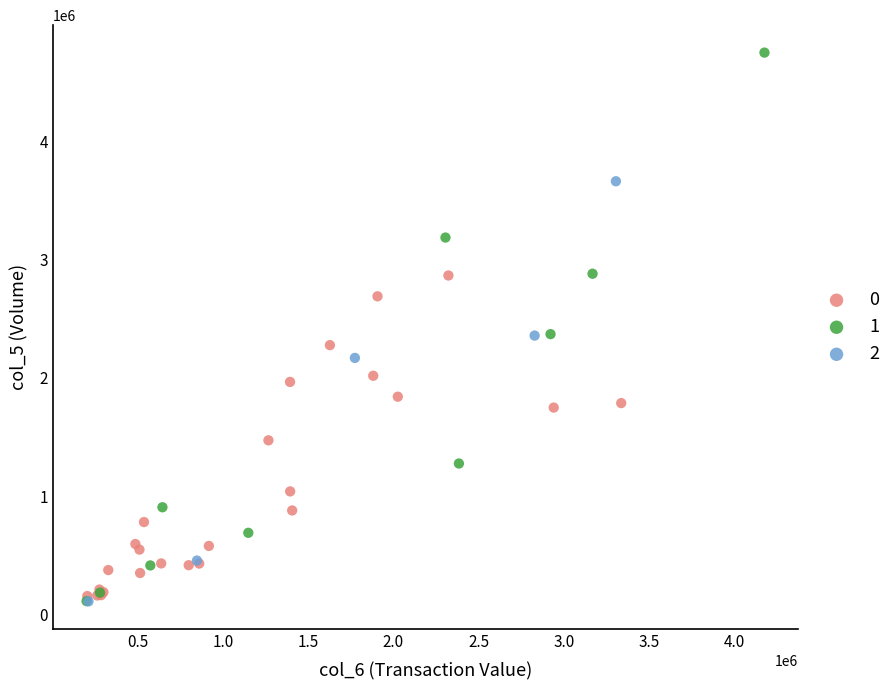

Which series has the largest Y range (max minus min)?

1